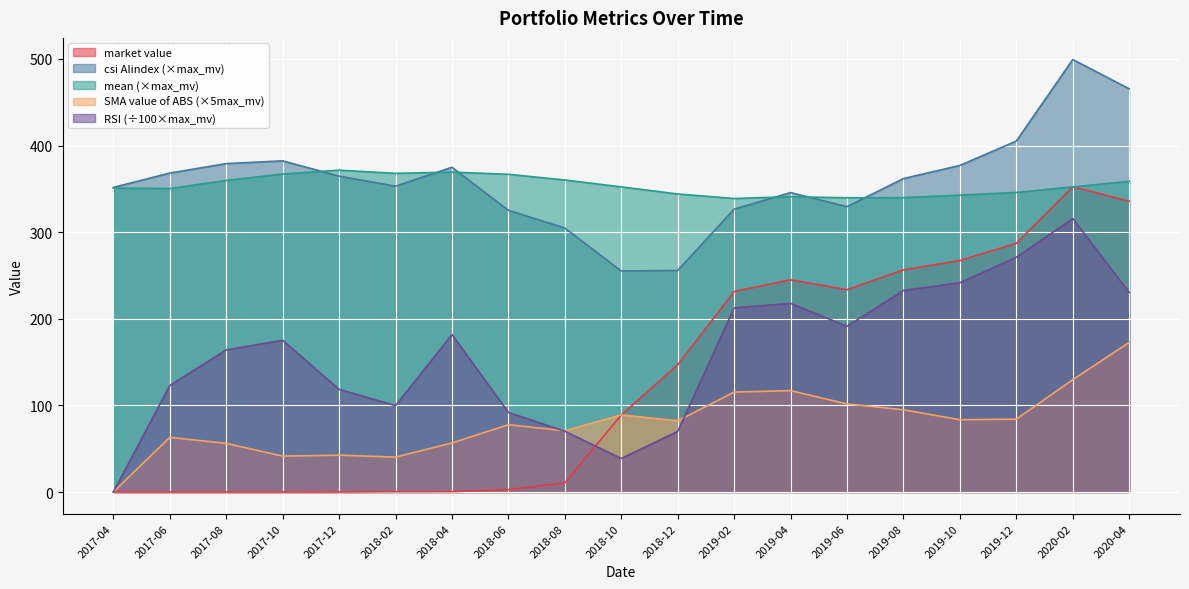

True or false: RSI has a value of 181.8 at 2018-04.

True